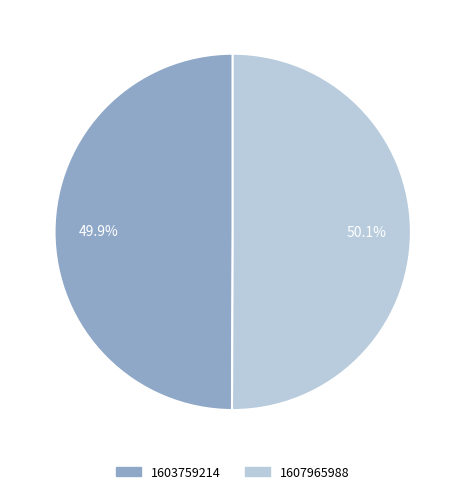

What percentage do 1607965988 and 1603759214 together represent?

100.0%